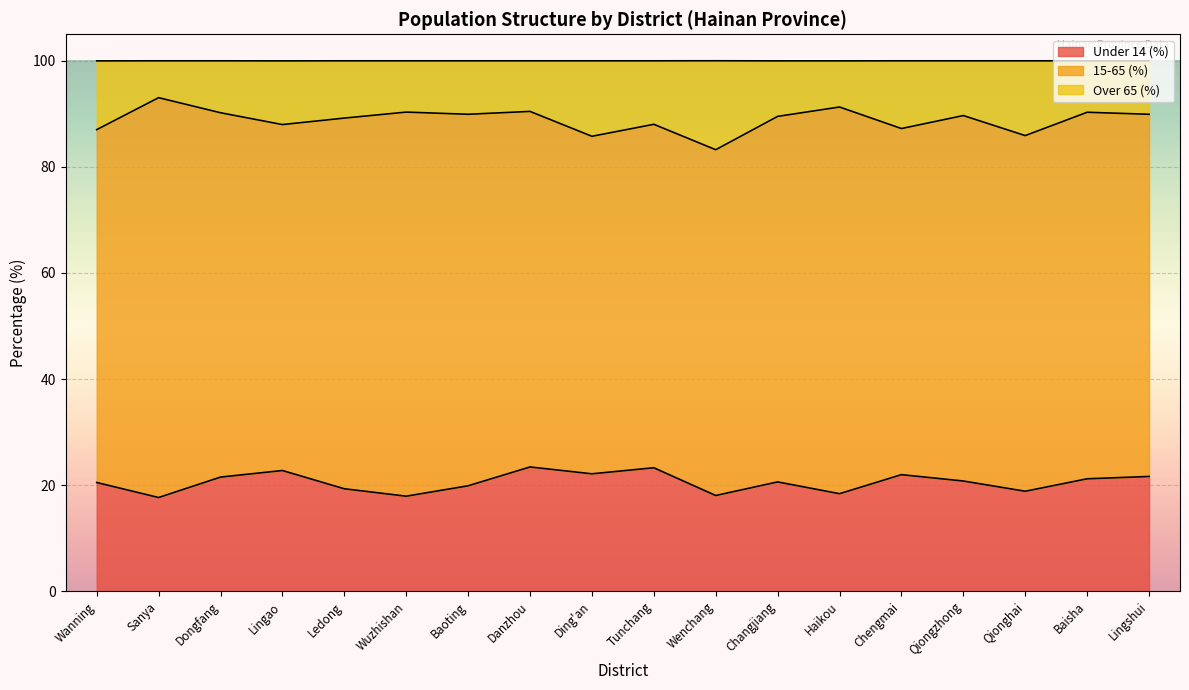

What position from the right is Baoting?

12